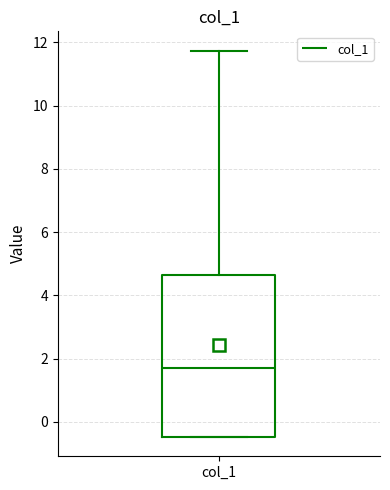

Read this box plot against the y-axis: the position of the median line, the range covered by the box, and the ends of both whiskers. The values are not printed on the chart, so give them approximately, as read against the axis.

median 1.6, box -0.4 to 4.6, whiskers -0.4 to 11.8